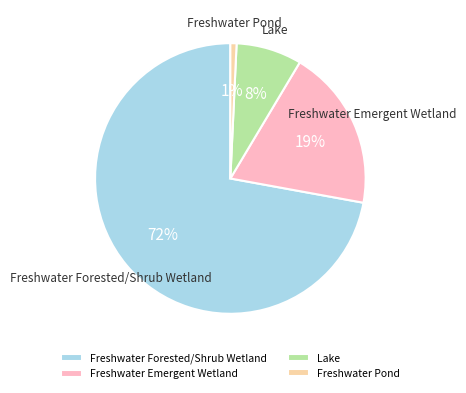

What percentage is the Freshwater Forested/Shrub Wetland slice, to the nearest percent?

72%